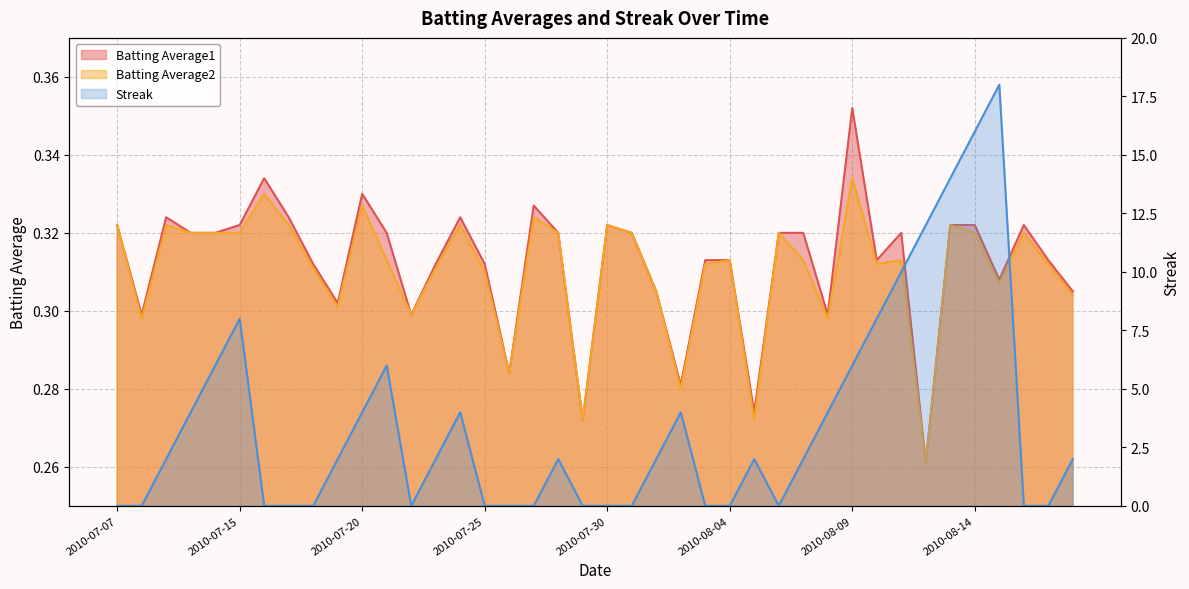

What is the maximum value shown in the chart?

18.0